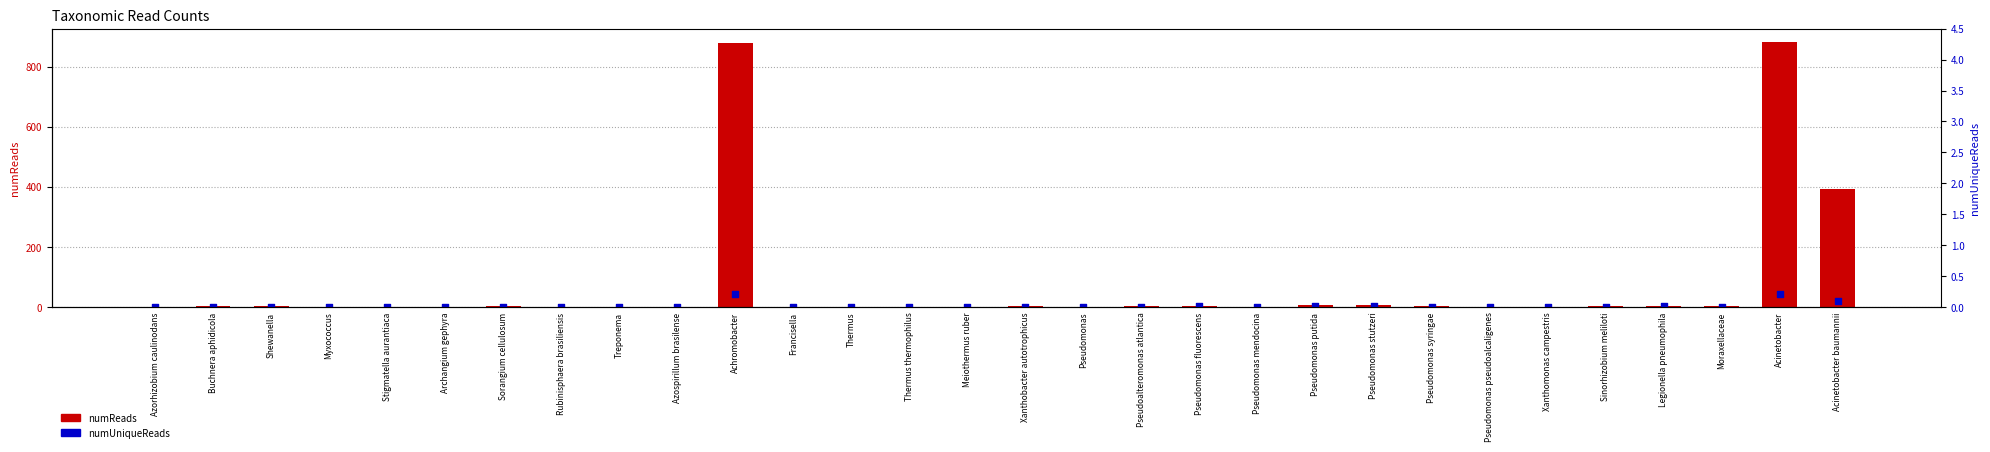

Which series has the largest total across all categories?

numReads